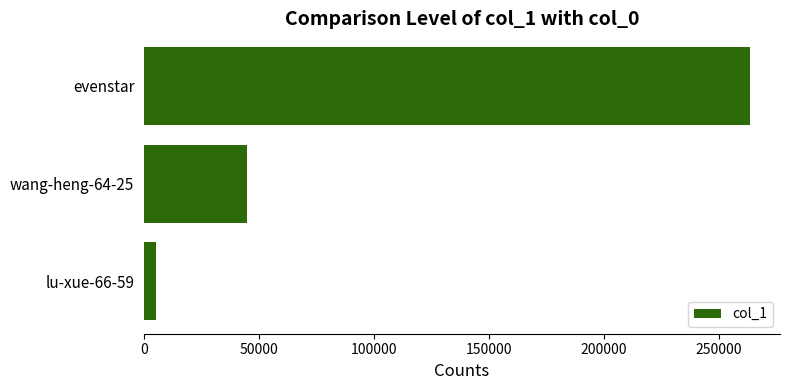

Rank the categories by value from highest to lowest.

evenstar, wang-heng-64-25, lu-xue-66-59